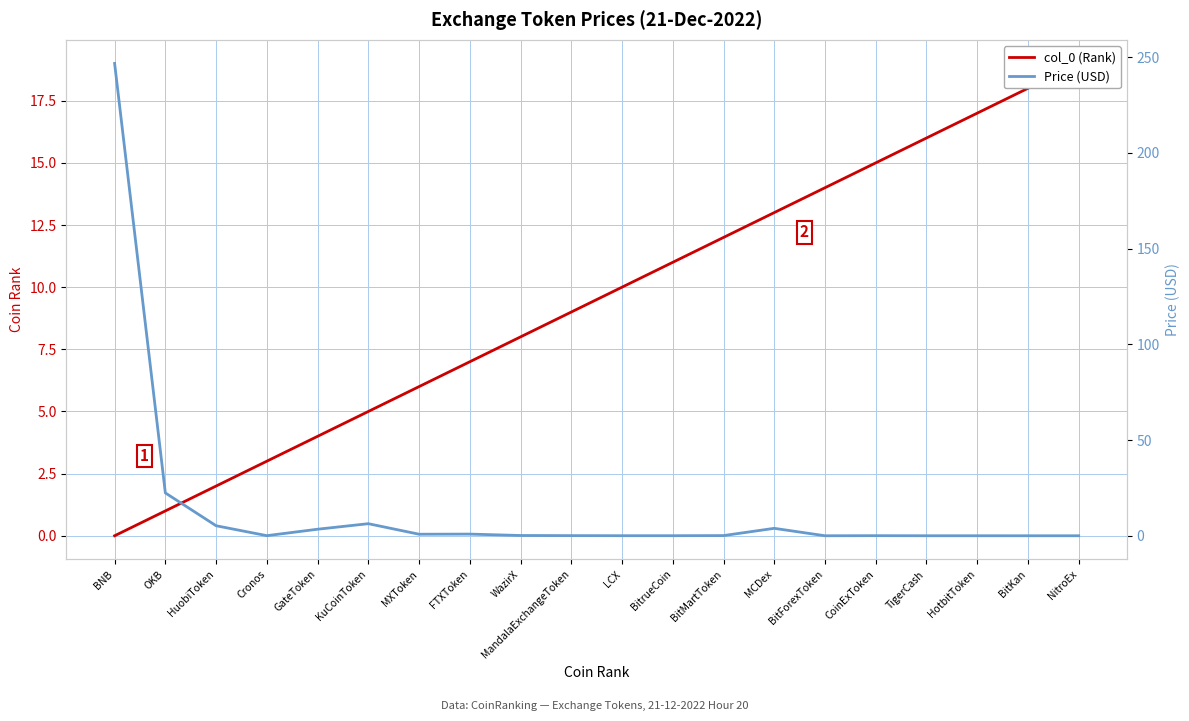

Reading left to right, transcribe all the data shown in this chart.

col_0 (Rank): BNB=0.0	OKB=1.0	HuobiToken=2.0	Cronos=3.0	GateToken=4.0	KuCoinToken=5.0	MXToken=6.0	FTXToken=7.0	WazirX=8.0	MandalaExchangeToken=9.0	LCX=10.0	BitrueCoin=11.0	BitMartToken=12.0	MCDex=13.0	BitForexToken=14.0	CoinExToken=15.0	TigerCash=16.0	HotbitToken=17.0	BitKan=18.0	NitroEx=19.0
Price (USD): BNB=246.8	OKB=22.4	HuobiToken=5.2	Cronos=0.1	GateToken=3.4	KuCoinToken=6.3	MXToken=0.8	FTXToken=0.9	WazirX=0.1	MandalaExchangeToken=0.1	LCX=0.0	BitrueCoin=0.0	BitMartToken=0.1	MCDex=3.9	BitForexToken=0.0	CoinExToken=0.0	TigerCash=0.0	HotbitToken=0.0	BitKan=0.0	NitroEx=0.0